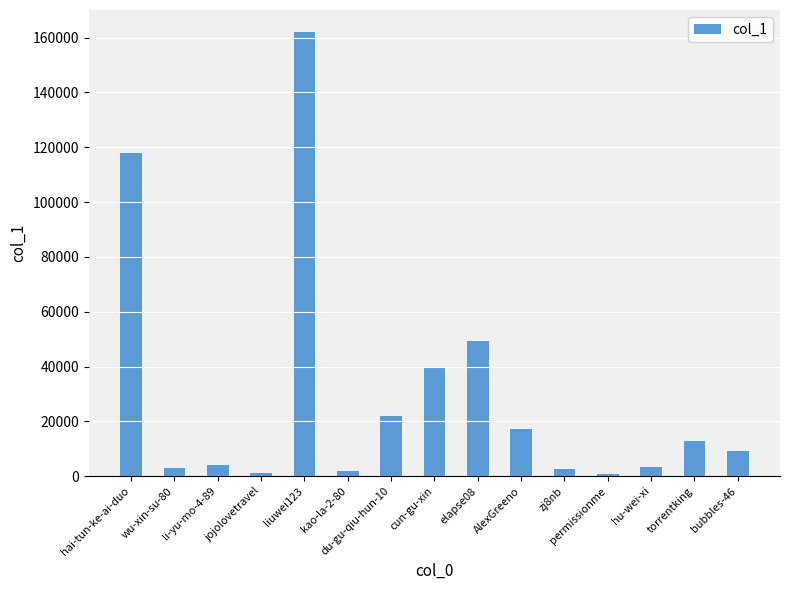

Is it true that the value at AlexGreeno is 17049?

True